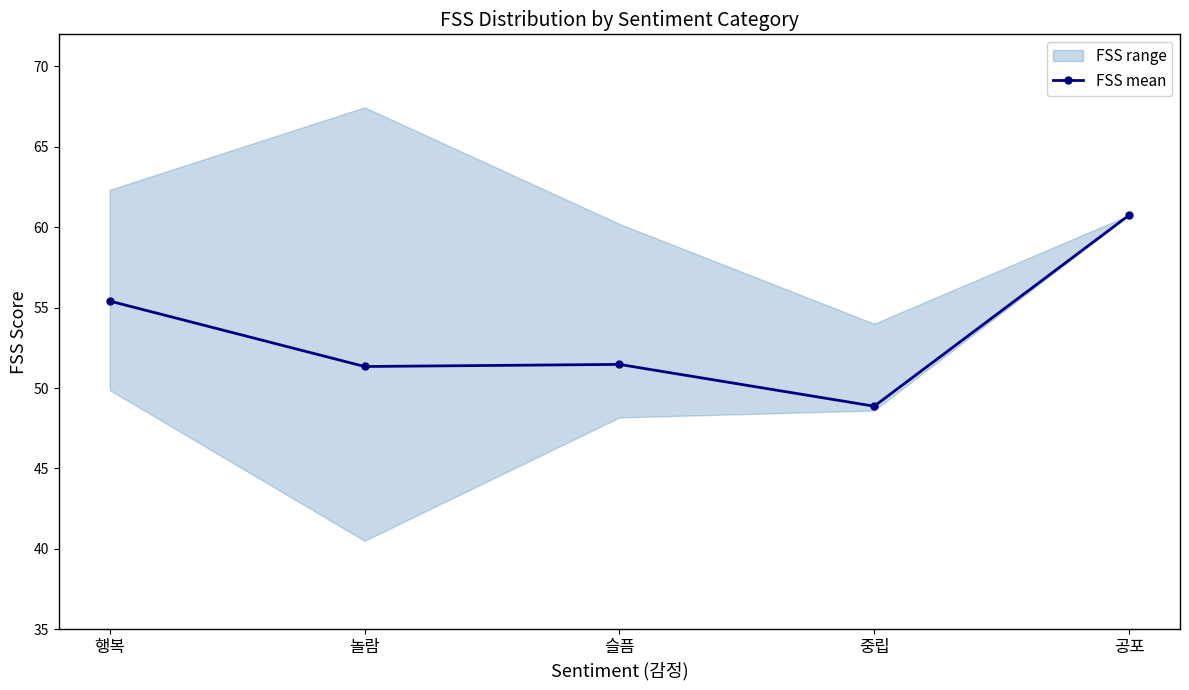

Reading right to left, extract all data points from this chart.

공포=60.8	중립=48.9	슬픔=51.5	놀람=51.3	행복=55.4